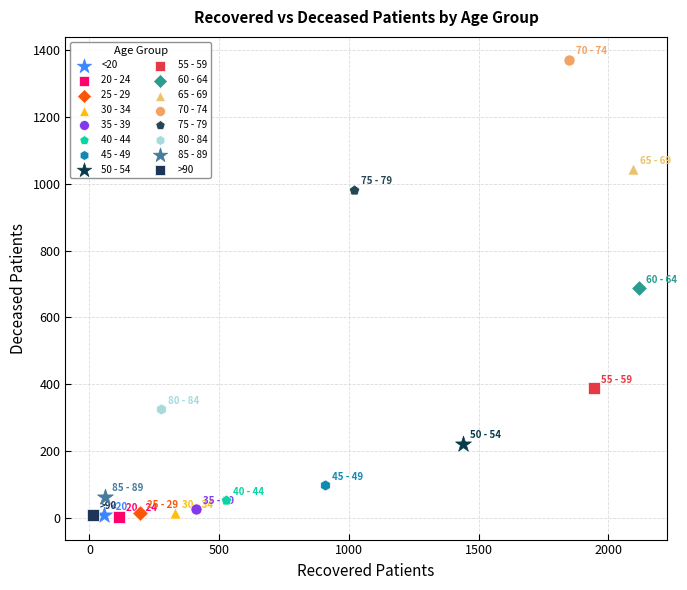

Which series contains the highest Y value?

70 - 74